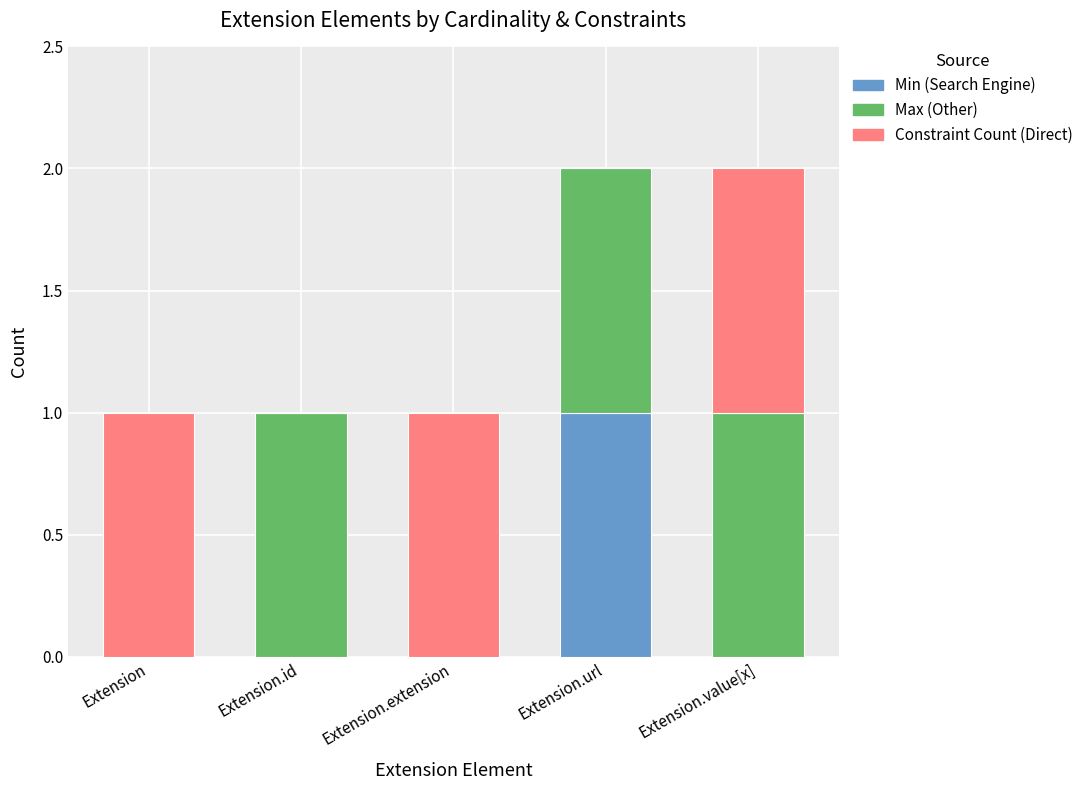

Is it true that Min (Search Engine) equals 0 at Extension.url?

False